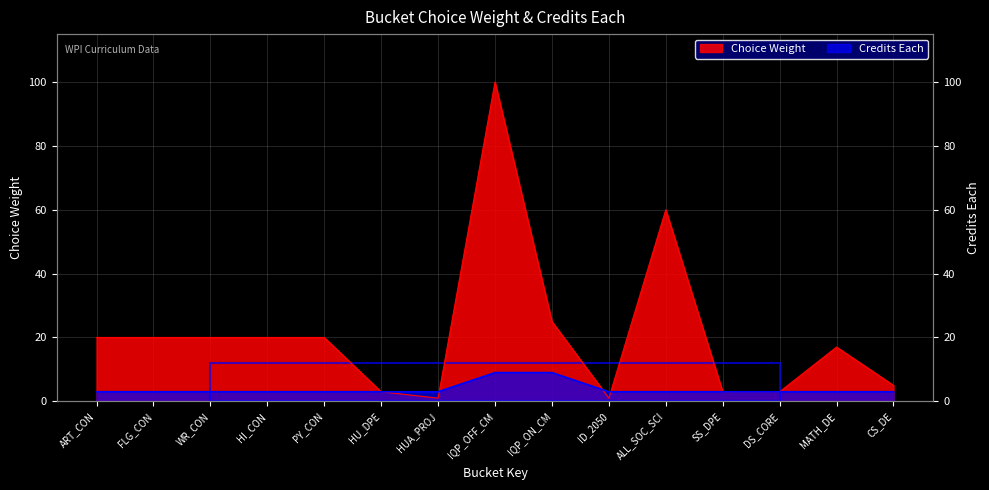

What are all the series names shown in the legend?

Choice Weight, Credits Each